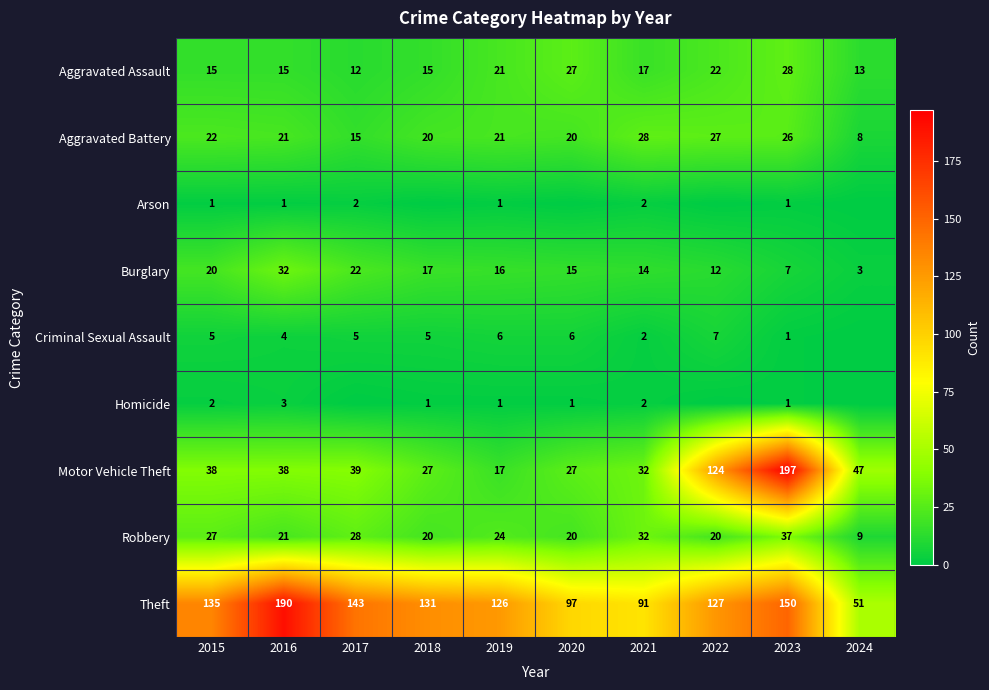

What is the spread (max minus min) of values at 2018?

131